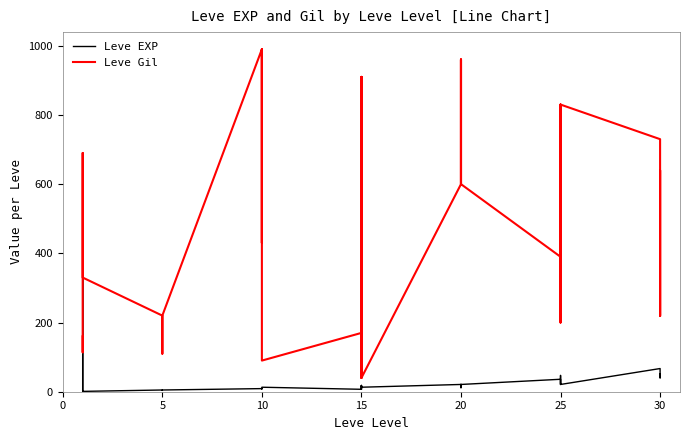

Reading left to right, what are all the values shown in this chart?

Leve EXP: 1	630	630	1	1	1	5	4	5	5	5	5	9	8	9	9	9	13	7	18	7	13	18	13	21	12	21	21	12	21	36	30	21	47	47	21	67	52	40	52
Leve Gil: 160	114	115	690	690	330	220	110	220	220	220	220	990	430	990	990	990	90	170	910	170	40	910	40	600	960	600	600	960	600	390	820	830	200	200	830	730	220	640	220